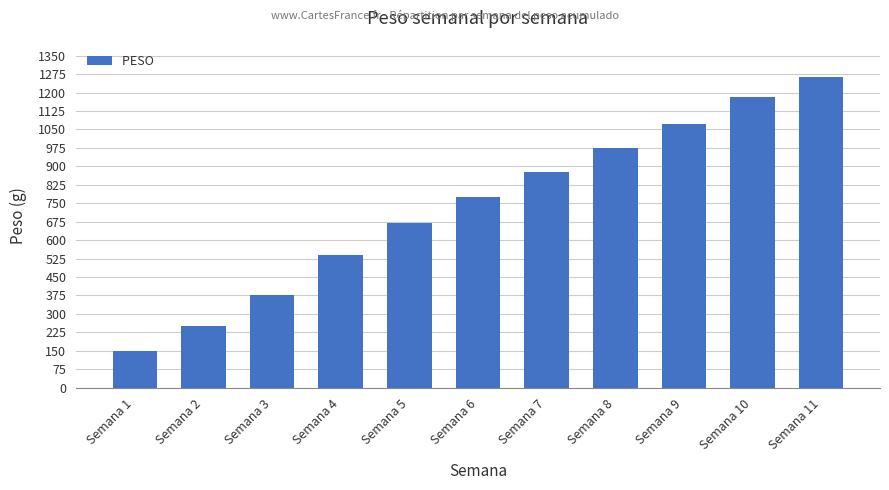

Rank the categories by value from highest to lowest.

Semana 11, Semana 10, Semana 9, Semana 8, Semana 7, Semana 6, Semana 5, Semana 4, Semana 3, Semana 2, Semana 1